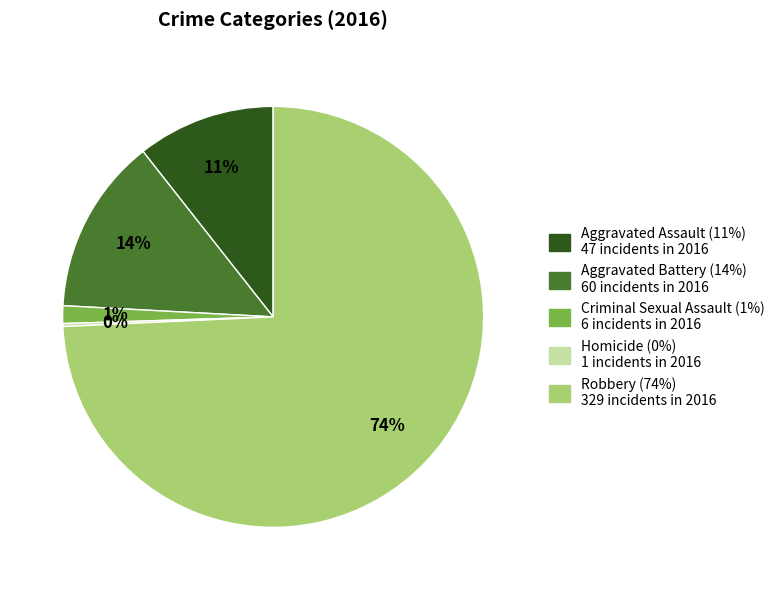

Is Aggravated Battery the majority of the pie?

No